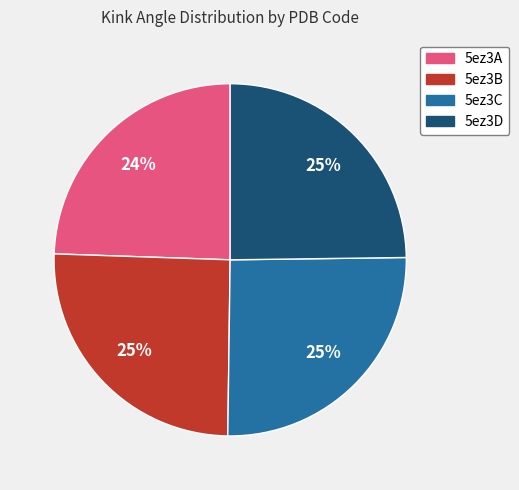

True or false: 5ez3B accounts for 25% of the total.

True